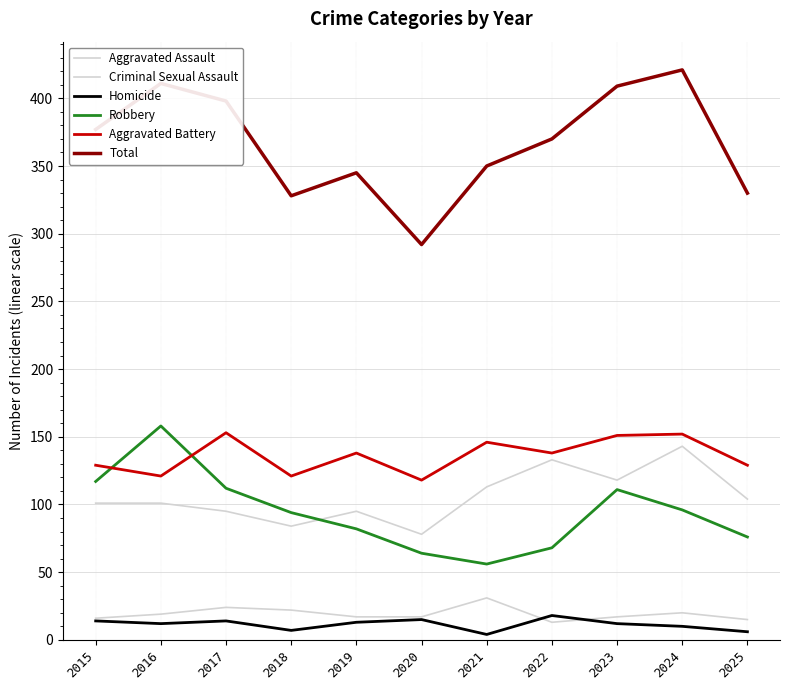

What is the sum of the Total values at 2021 and 2015?

727